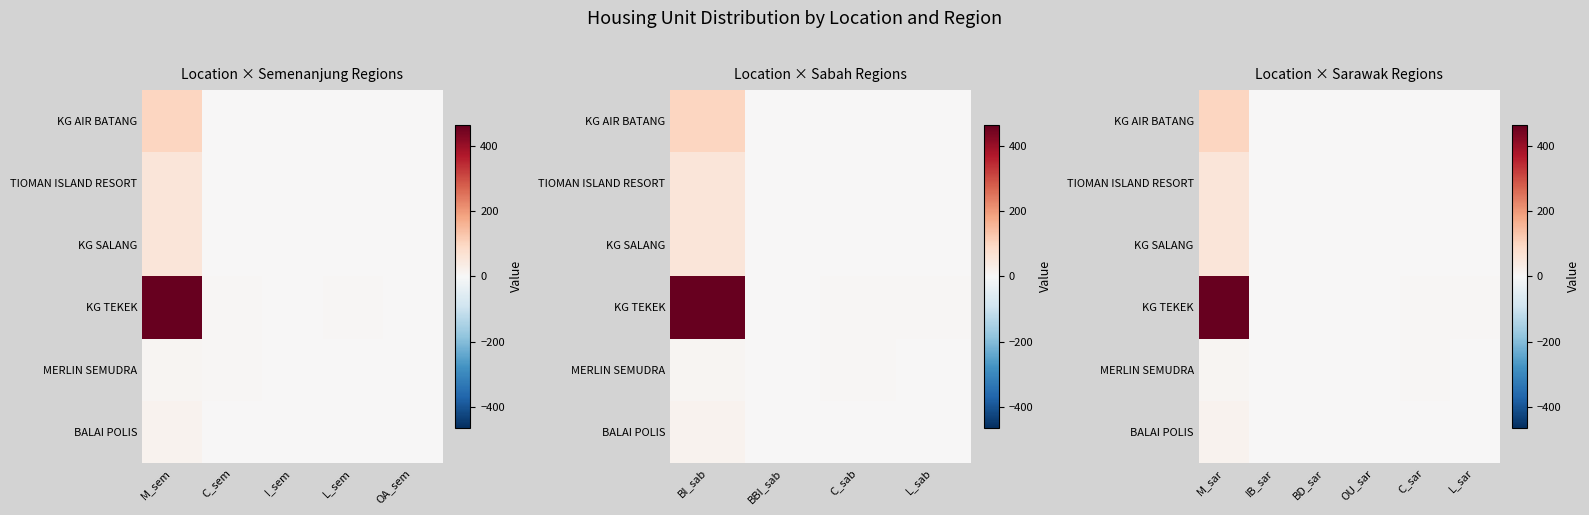

The value of KG TEKEK at BD_sar is 0. True or false?

True